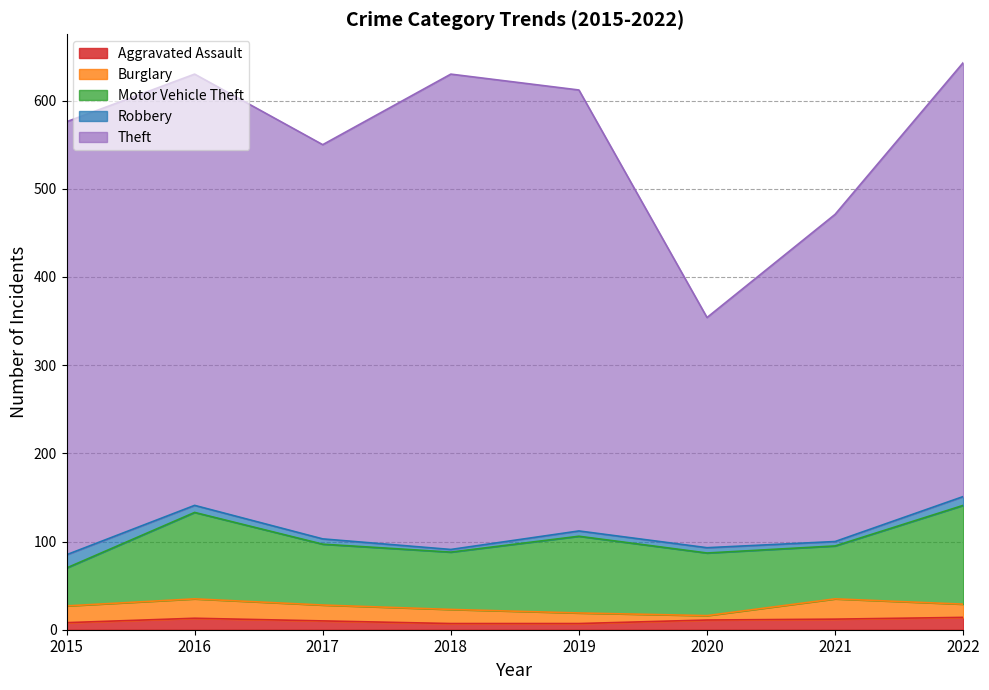

How many interior local peaks does the Burglary series have?

2